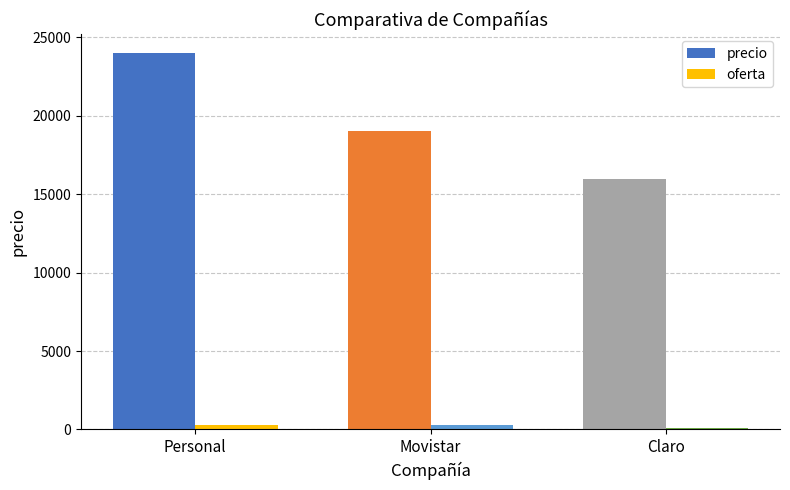

Between Personal and Movistar, which series saw the biggest shift?

precio